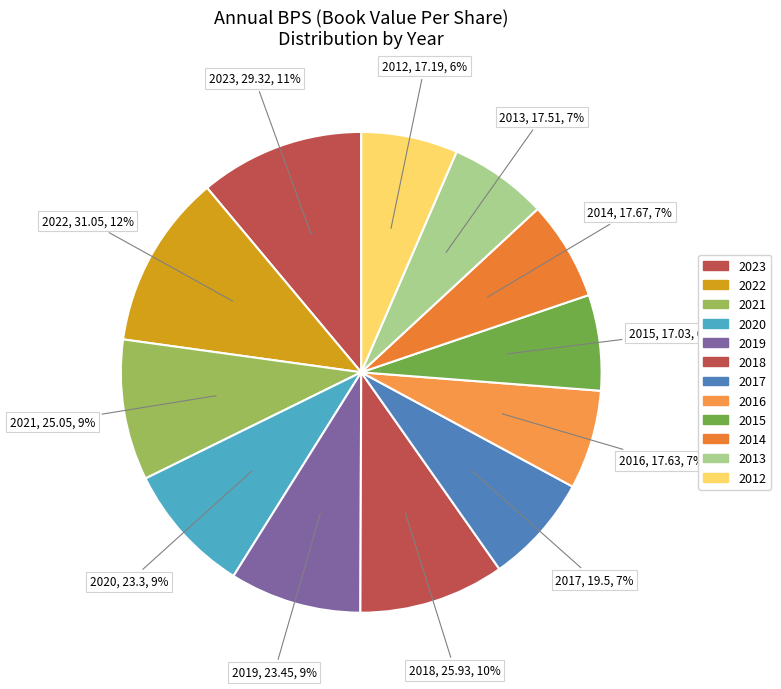

Which slice is the largest?

2022